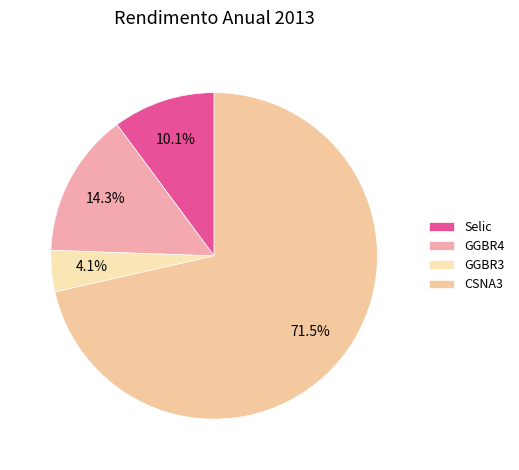

To the nearest percent, what is the combined percentage of GGBR4 and GGBR3?

18%